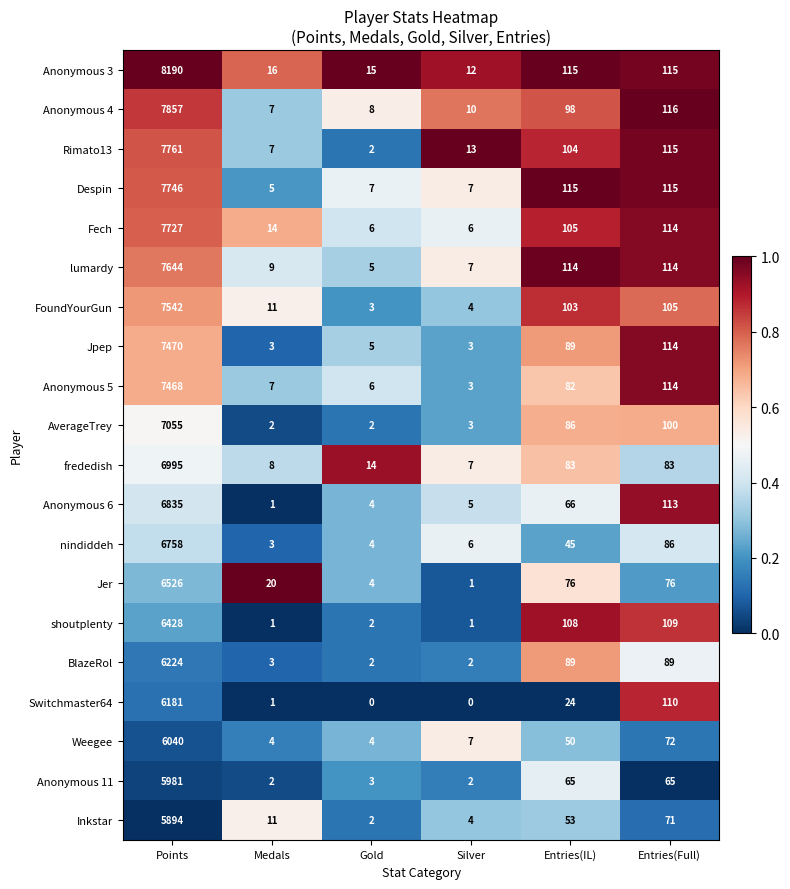

Which series has the widest spread of values?

Anonymous 3